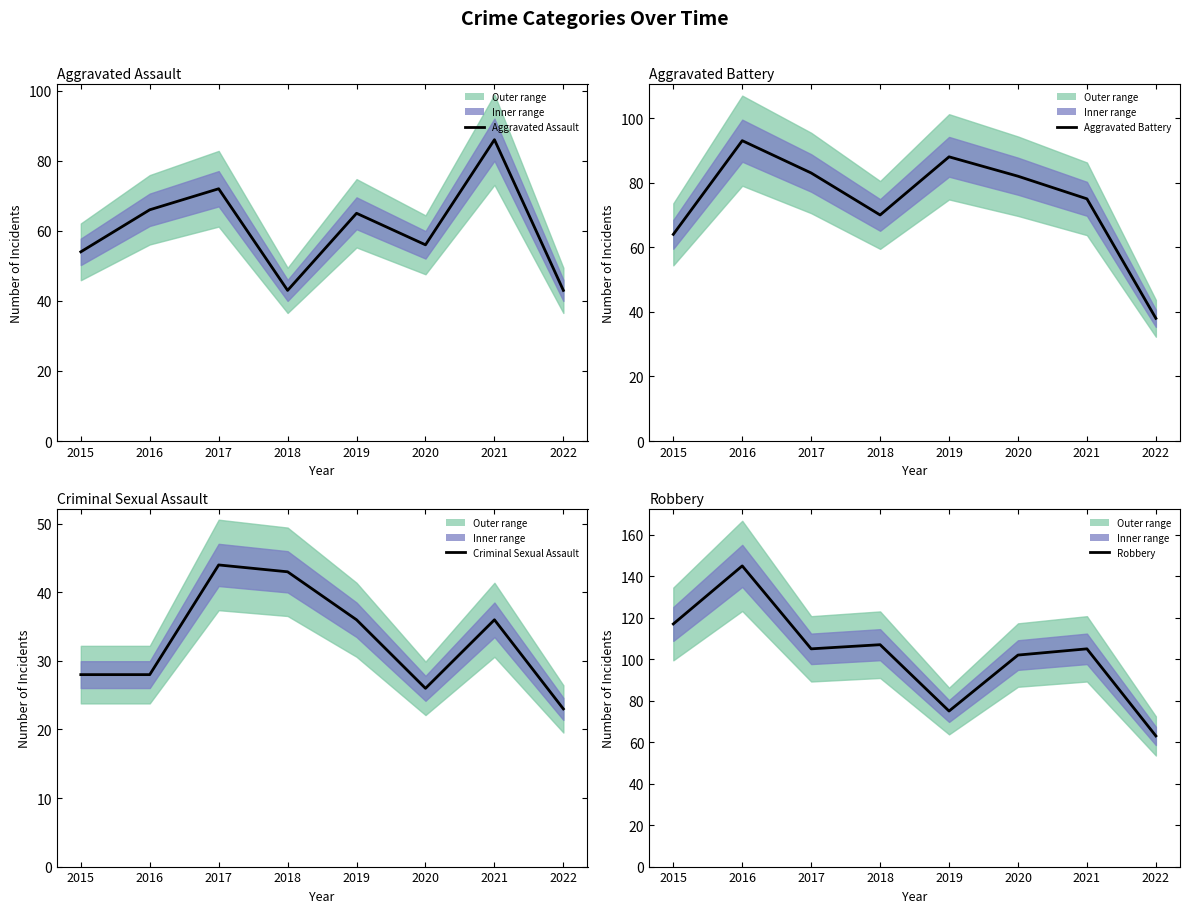

What is the difference between the second highest and second lowest values in the Robbery series?

42